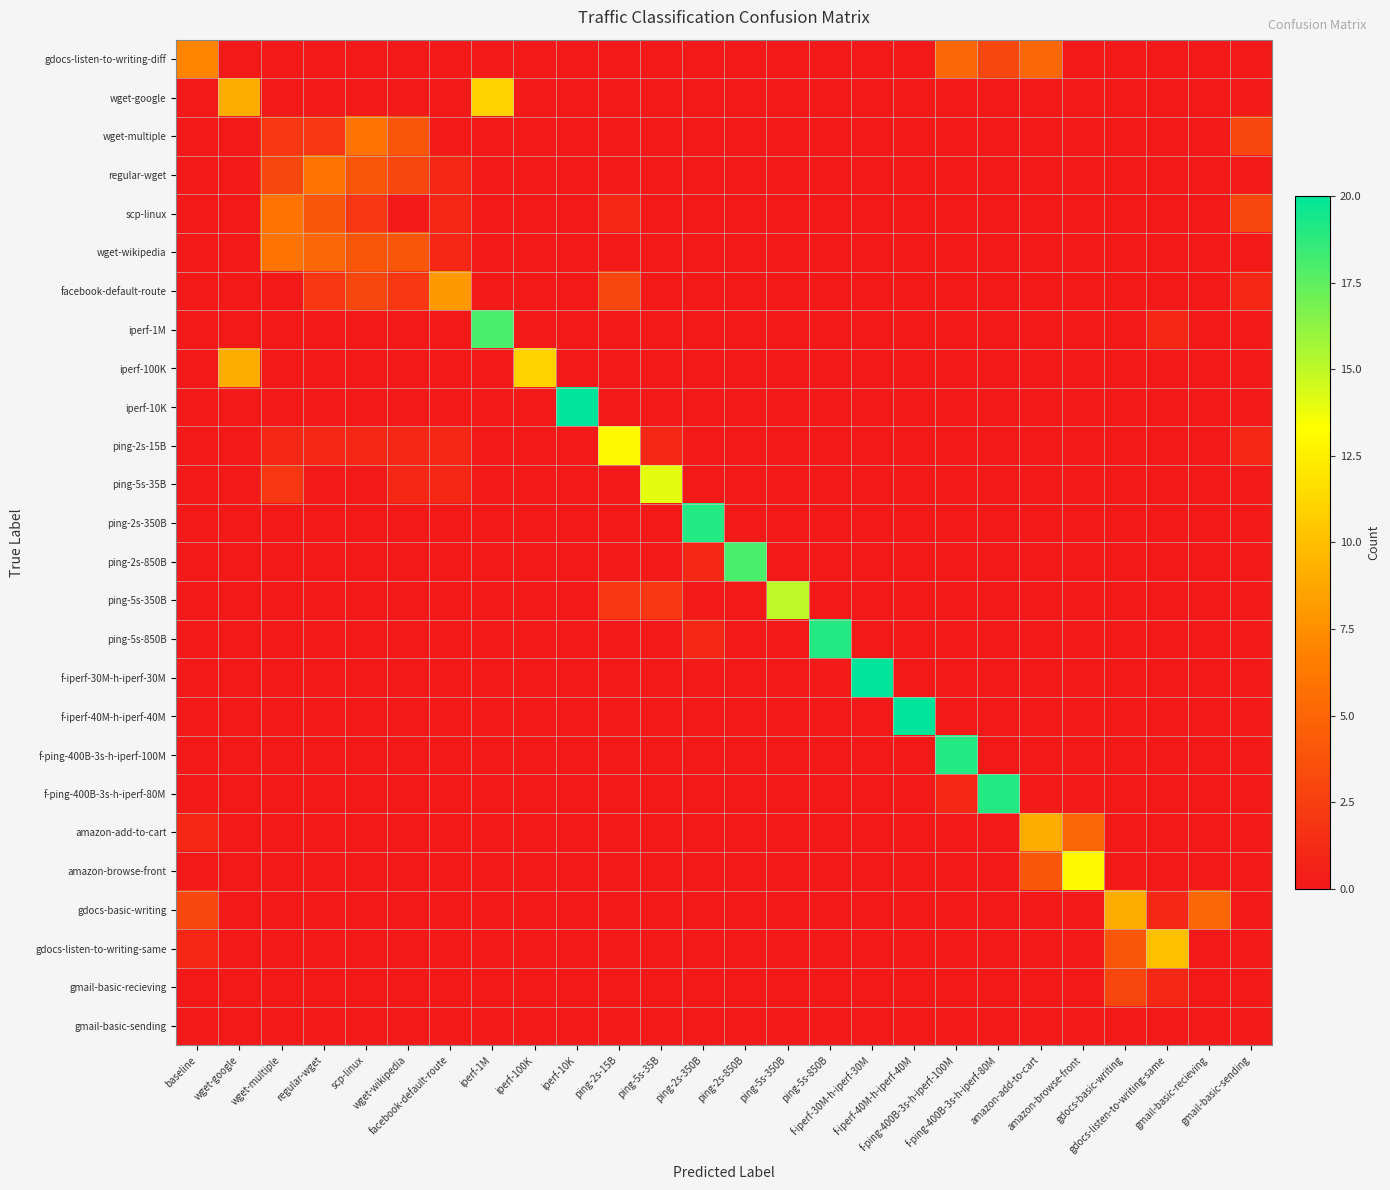

How many categories are shown in the chart?

26